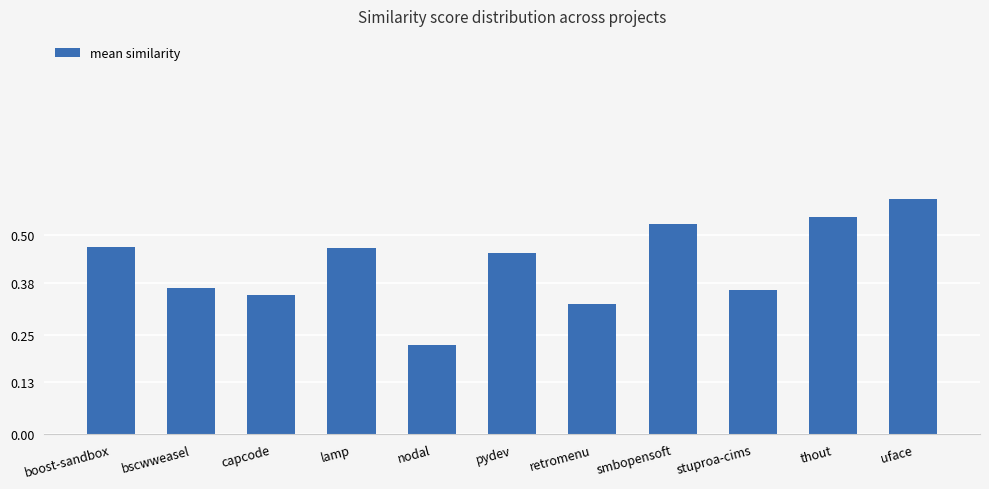

Which category has the lowest value across all series?

nodal